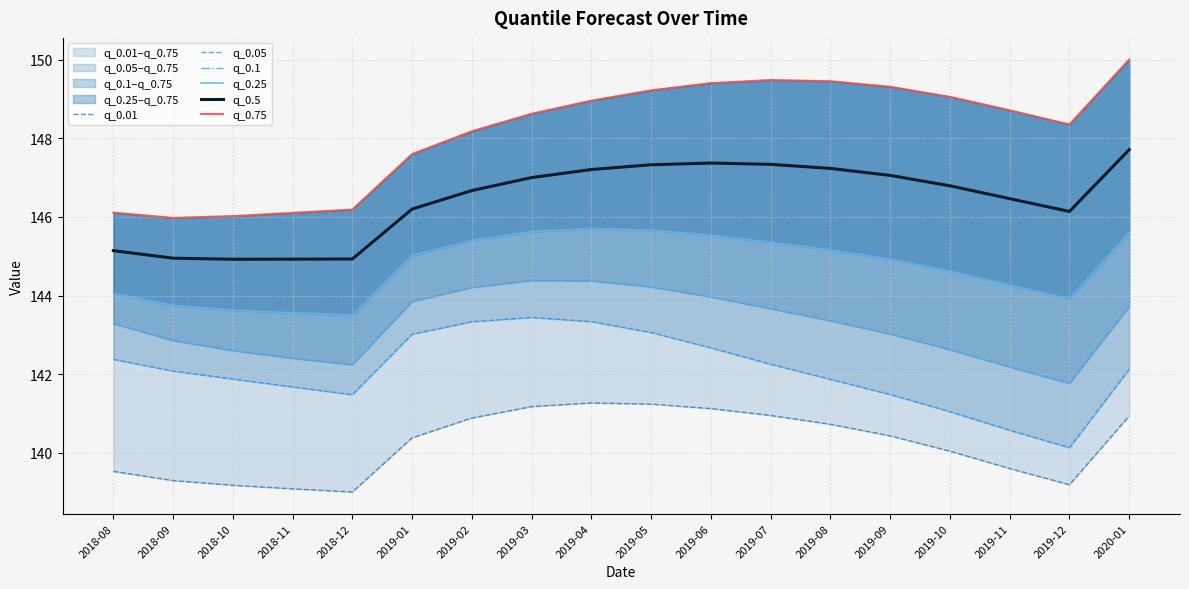

What is the difference between the maximum and second lowest values in the q_0.25 series?

2.1